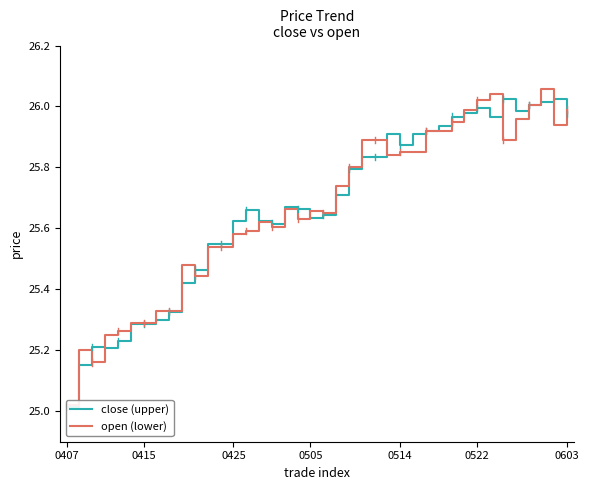

At which category does the chart reach its peak across all series?

37